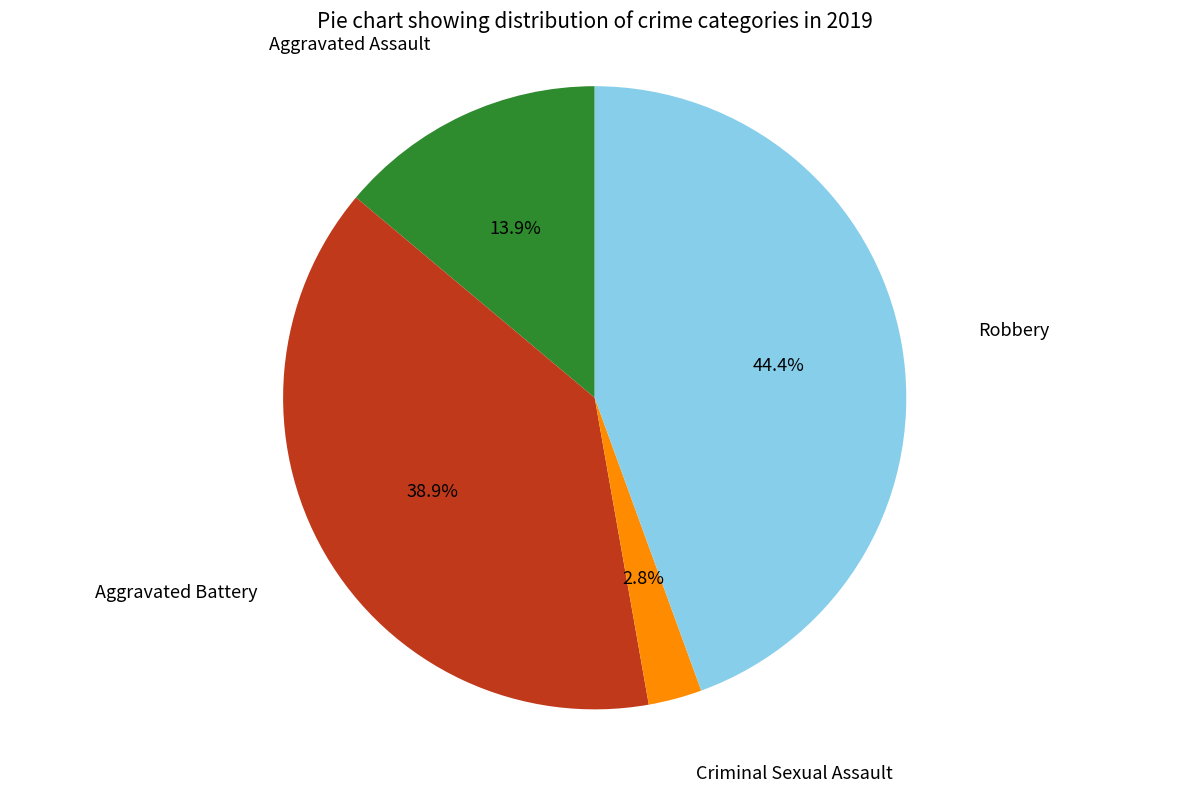

Is there any slice that represents more than half of the pie?

No